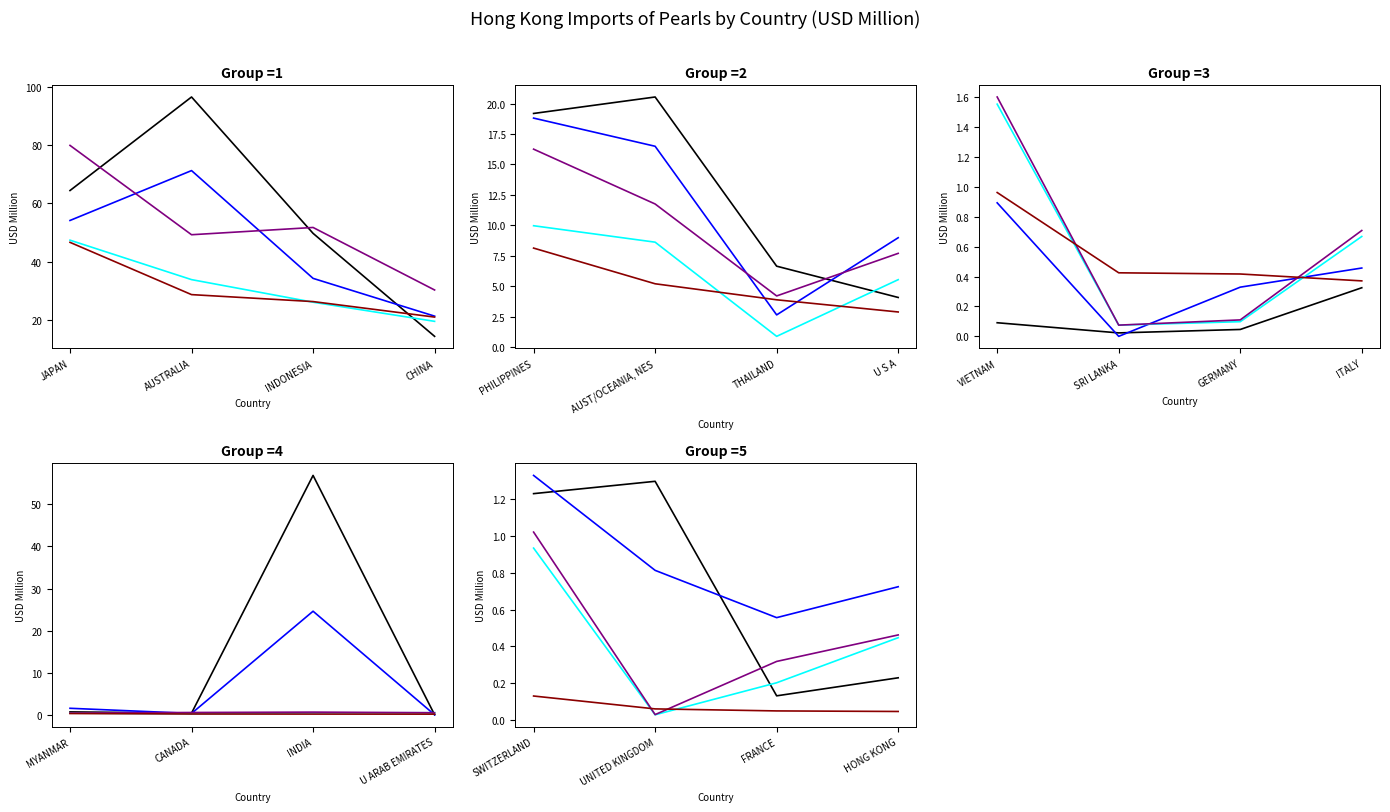

True or false: 201808 has more than 1 interior local peaks.

True